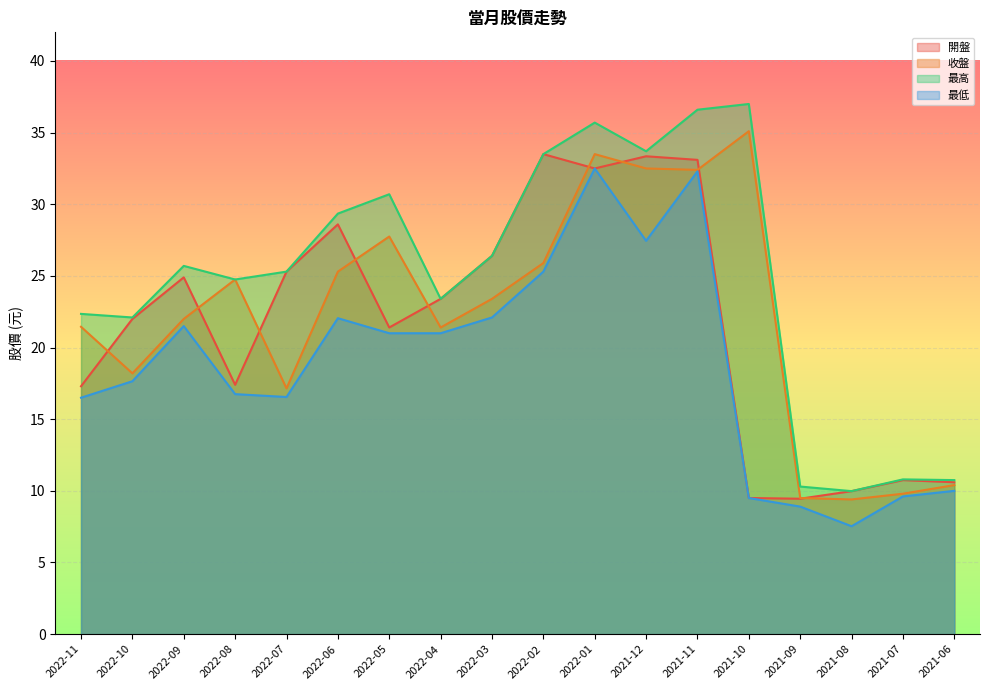

Where is 開盤 nearest to the value 21?

2022-05